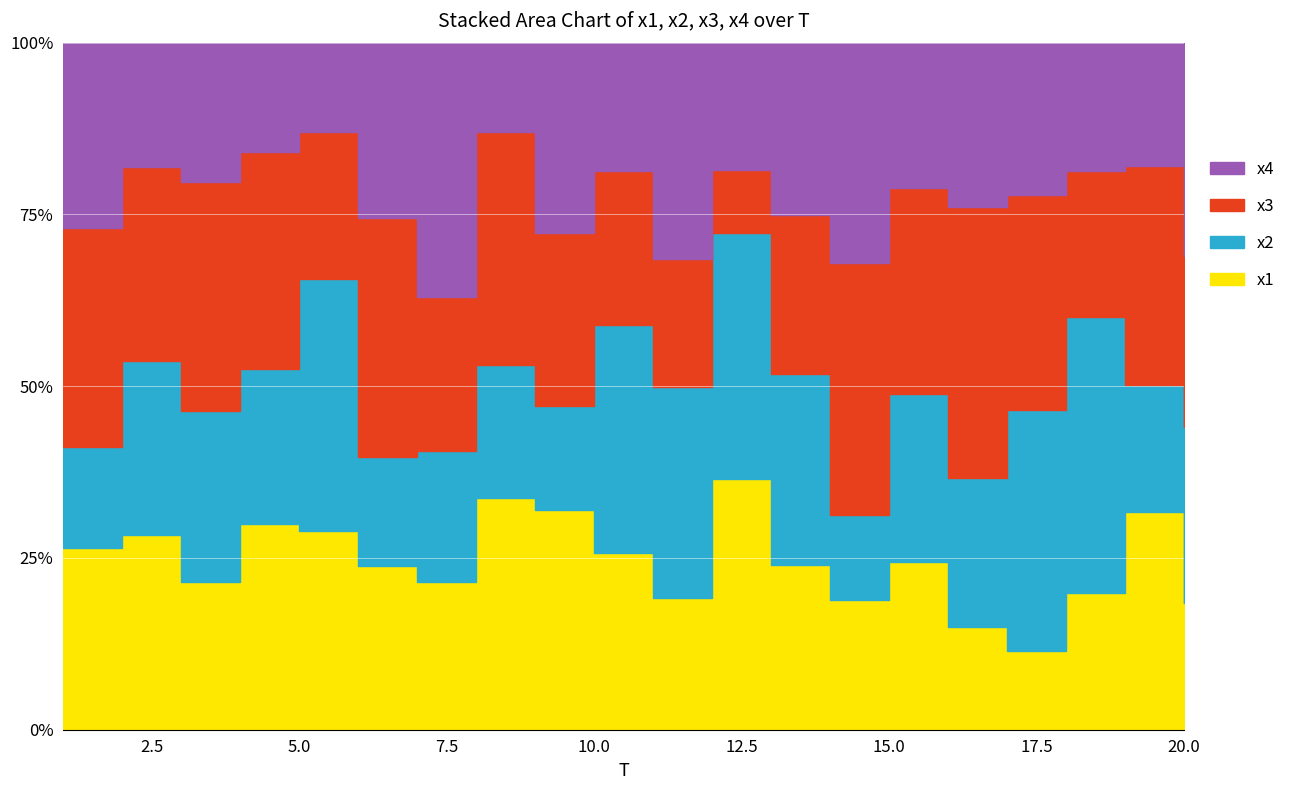

True or false: x3 and x1 intersect in this chart.

True